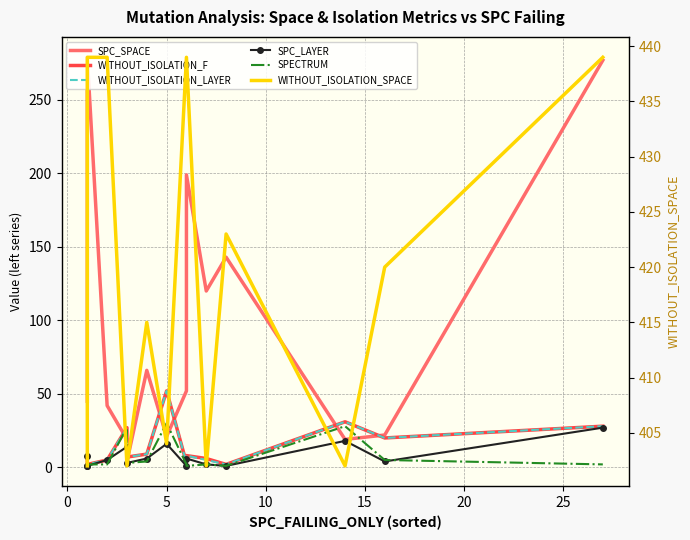

Reading left to right, list all the values displayed in this chart.

SPC_SPACE: 45	207	279	42	19	4	66	21	52	199	120	143	19	22	277
WITHOUT_ISOLATION_F: 8	2	2	5	27	7	9	52	3	8	6	2	31	20	28
WITHOUT_ISOLATION_LAYER: 6	2	2	5	27	7	9	52	3	8	5	2	31	20	28
SPC_LAYER: 8	1	1	5	14	3	6	16	1	6	2	1	18	4	27
SPECTRUM: 4	2	2	2	27	3	4	30	2	1	2	1	28	5	2
WITHOUT_ISOLATION_SPACE: 402	439	439	439	402	402	415	404	439	439	402	423	402	420	439